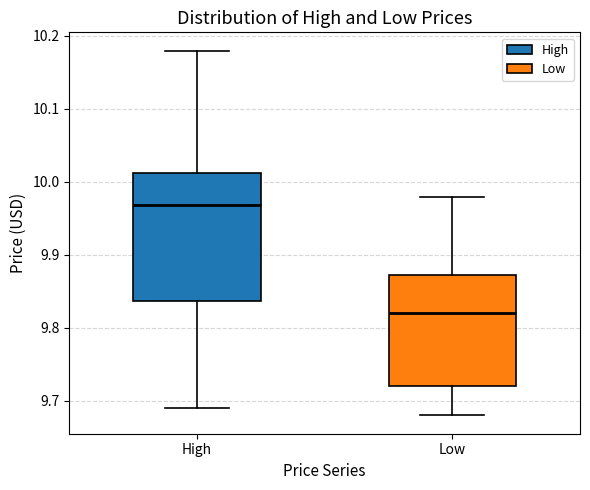

Which box's median line is the highest?

High